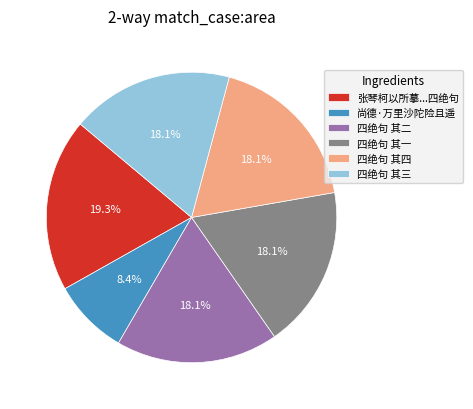

Do 尚德·万里沙陀险且遥 and 四绝句 其一 together represent more than half of the pie?

No